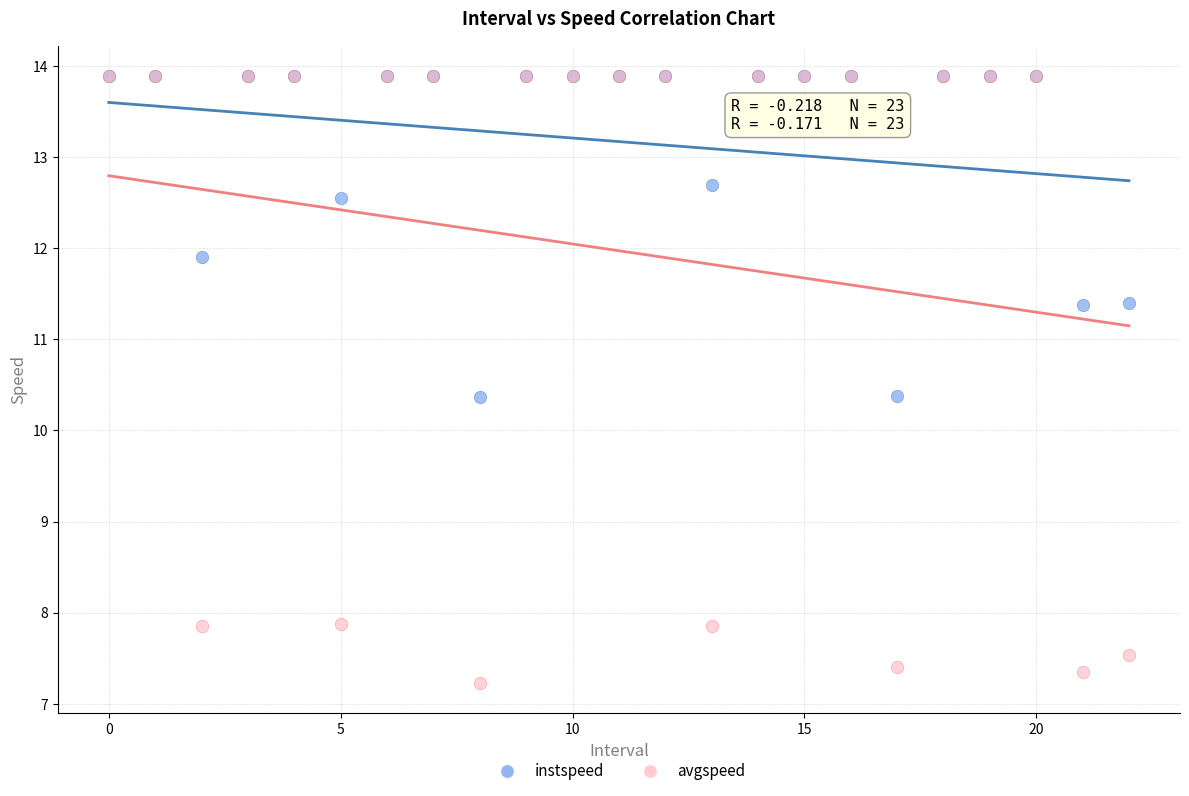

Which series contains the lowest Y value?

avgspeed